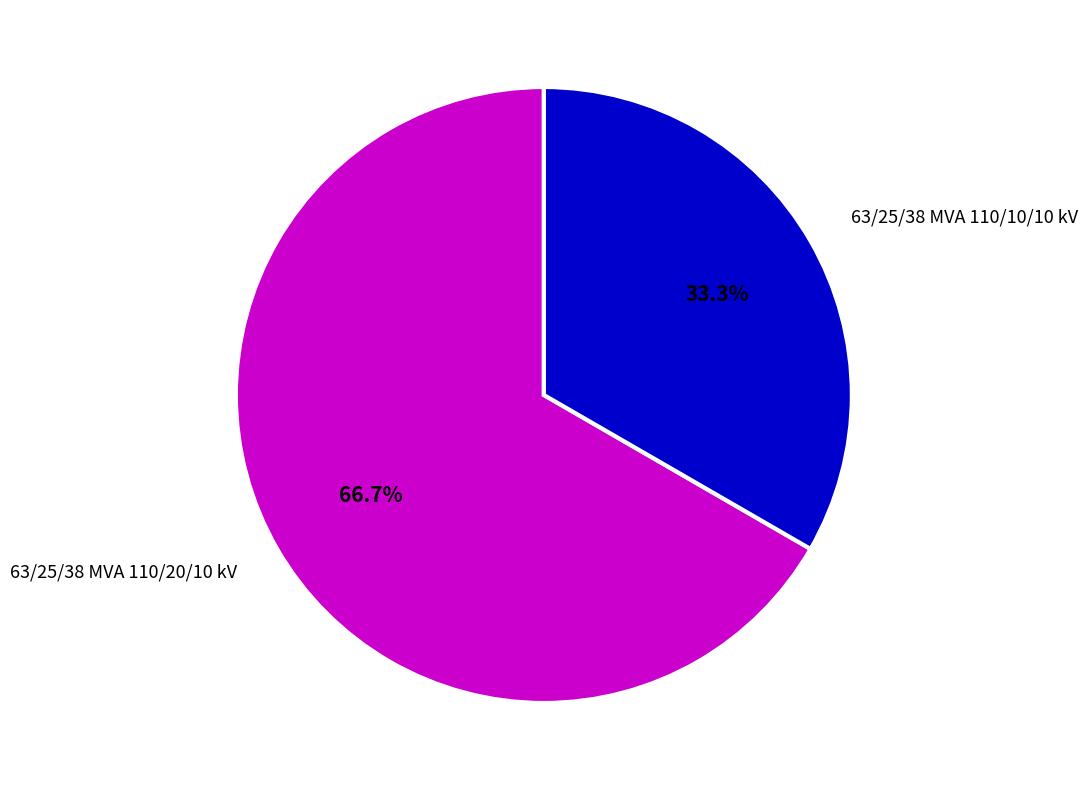

To the nearest percent, what percentage of the pie is 63/25/38 MVA 110/10/10 kV?

33%